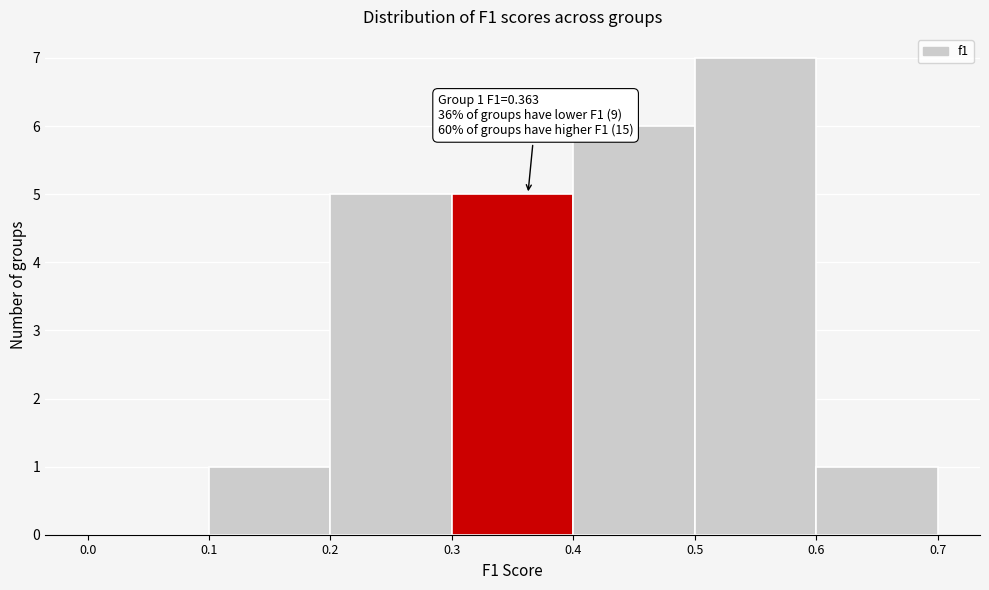

Over which range of the x-axis is the bar tallest?

0.5 to 0.6